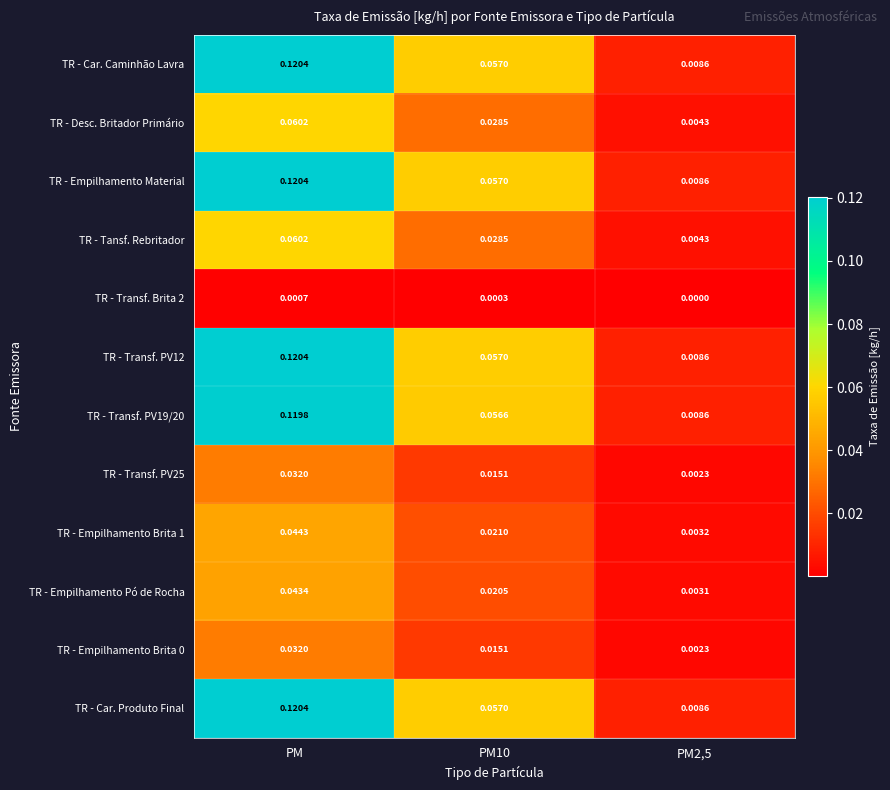

Is the value of TR - Car. Caminhão Lavra at PM greater than the value of TR - Empilhamento Brita 1 at PM2,5?

Yes